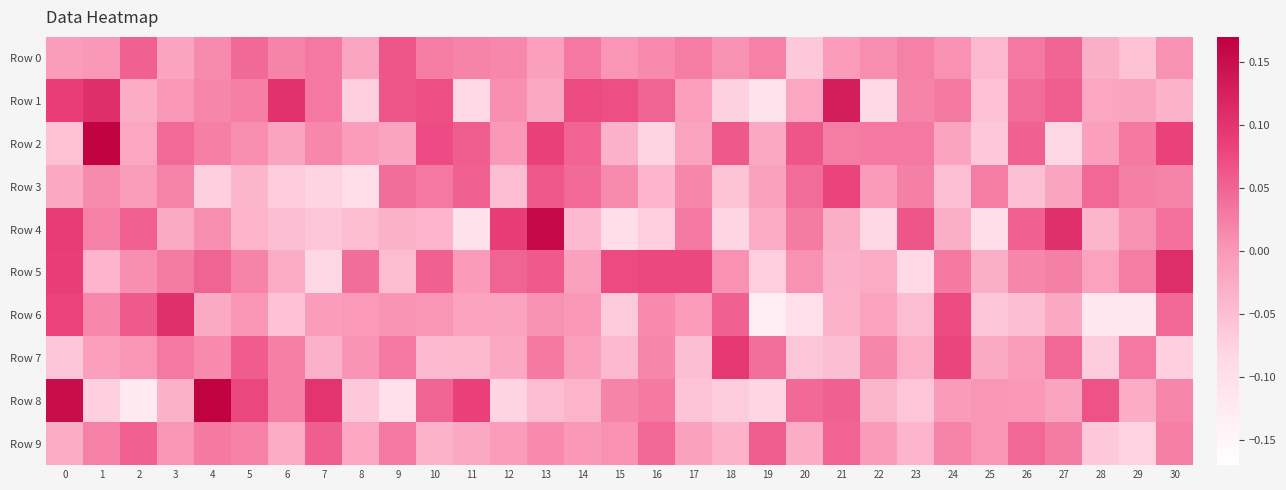

Which has a higher value, 19 or 0?

19